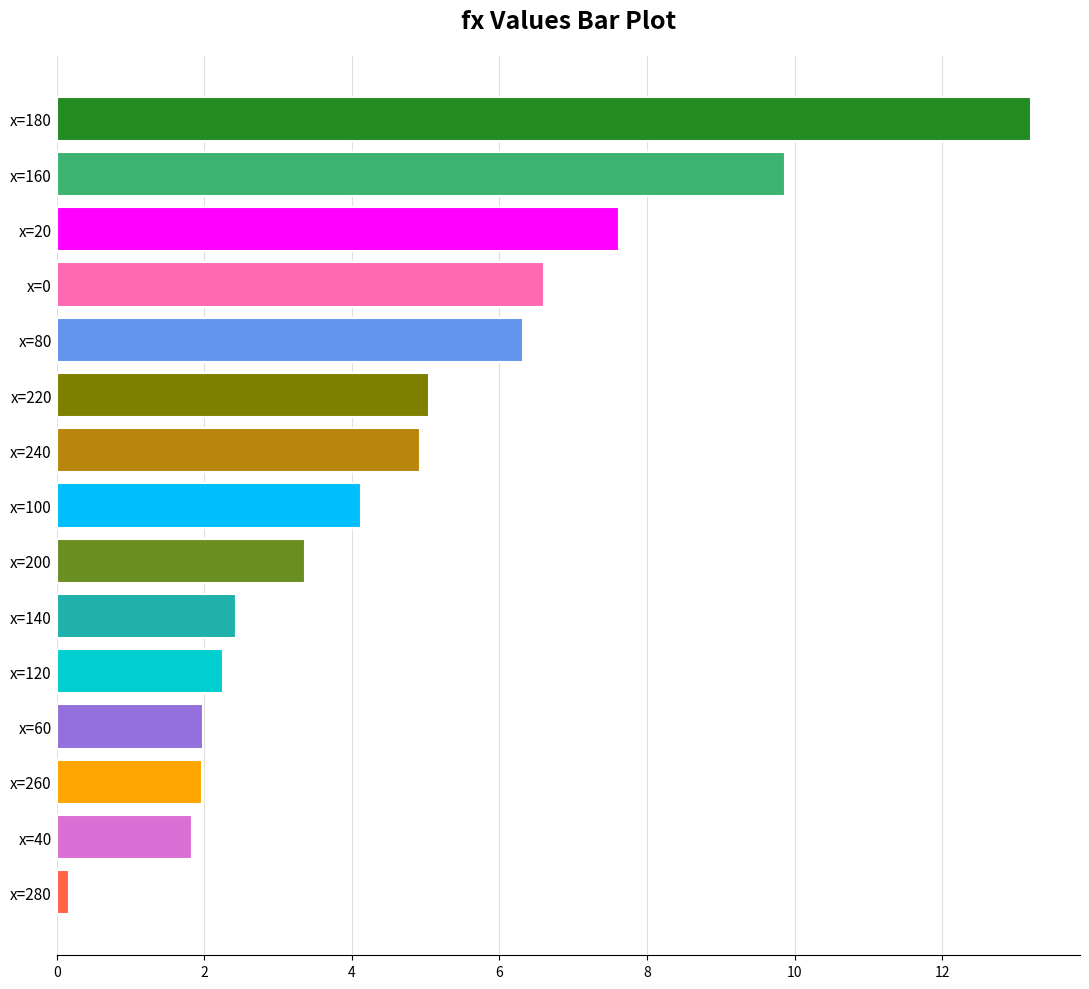

What is the change in value from x=180 to x=120?

-11.0